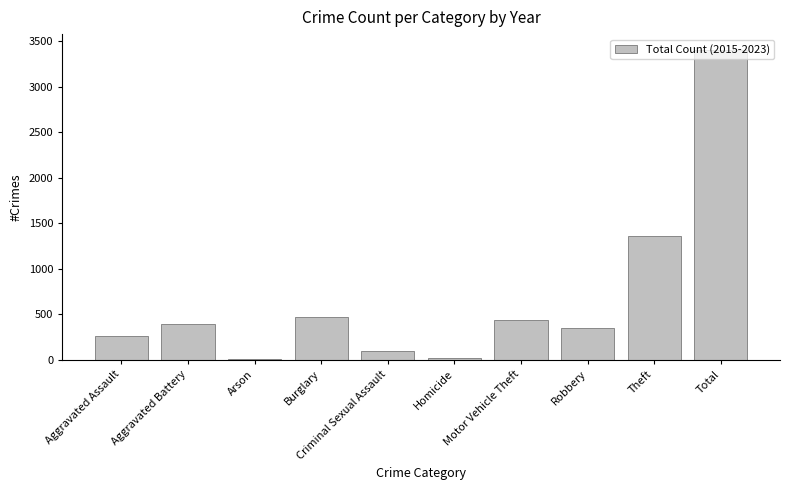

Is it true that the value at Aggravated Battery is 93?

False